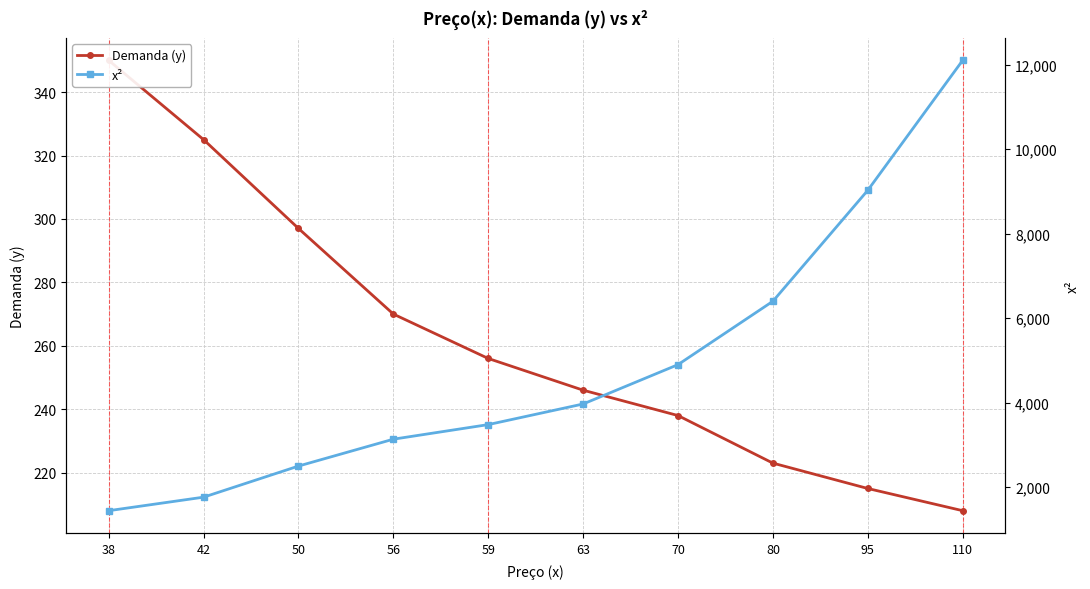

Does the chart display data point markers on the line(s)?

Yes